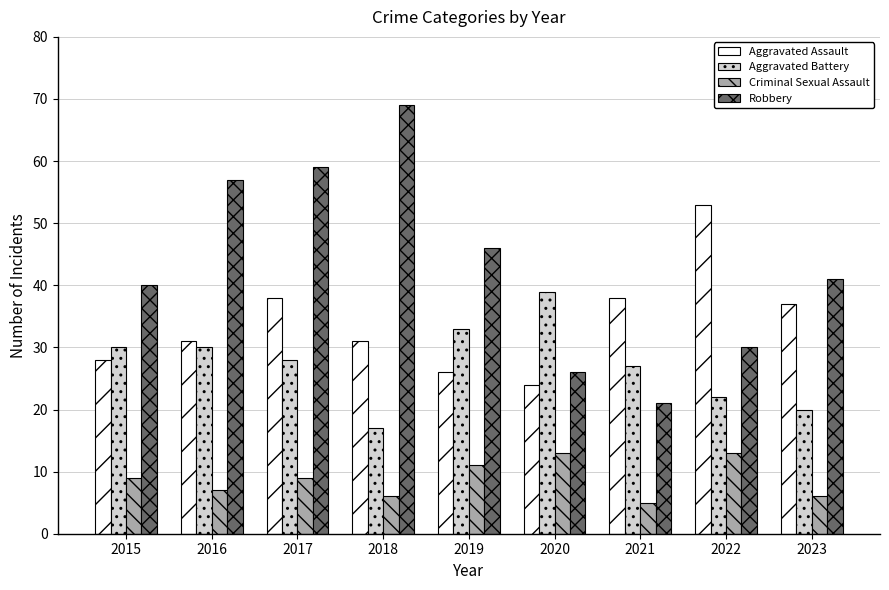

Is the value of Aggravated Assault at 2019 greater than the value of Robbery at 2017?

No